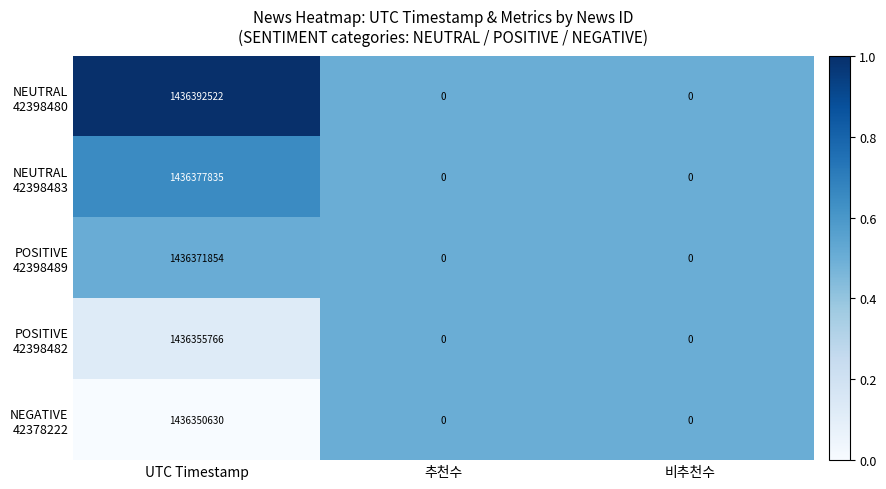

Which category has the highest value across all series?

UTC Timestamp